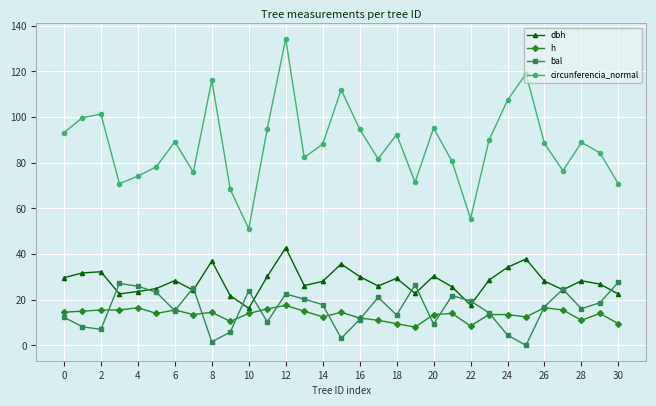

What is the value of the bal point at the 13th from the left?

22.5